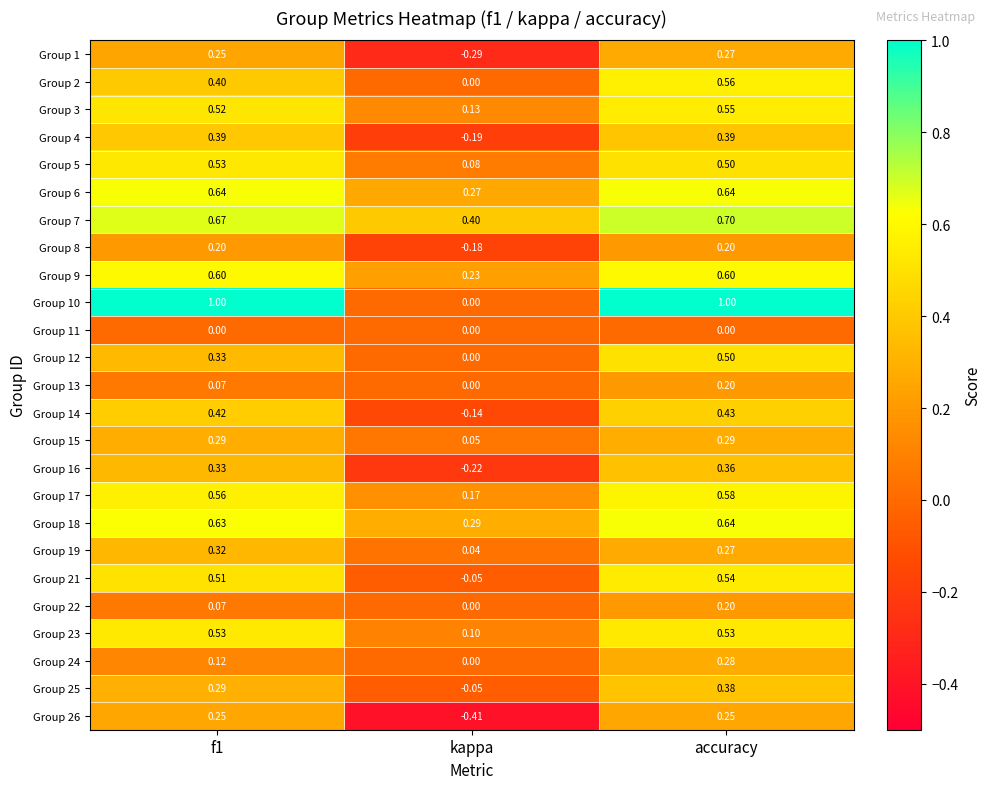

Which label corresponds to the smallest value in the chart?

kappa